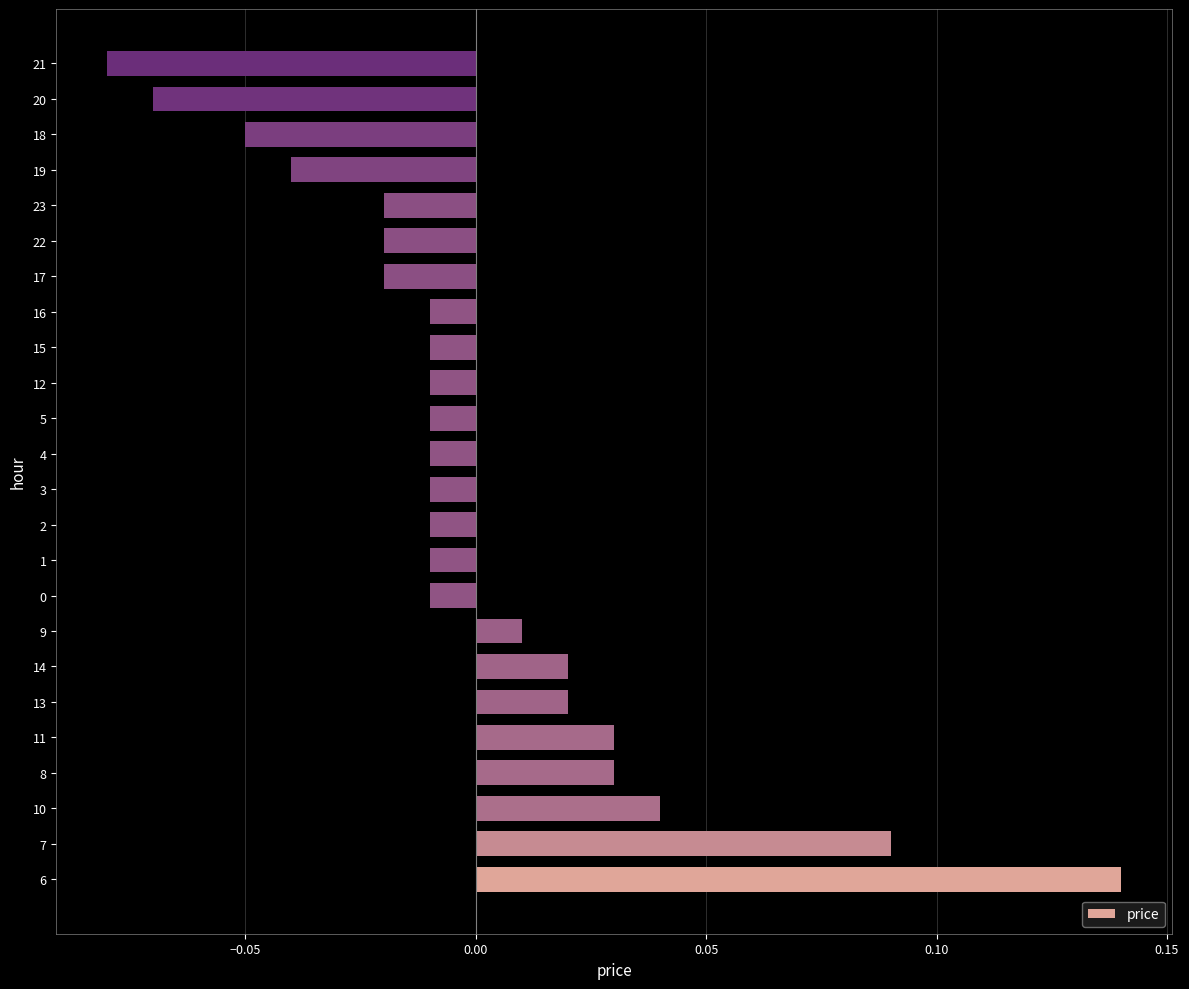

At which category does the chart reach its peak across all series?

6